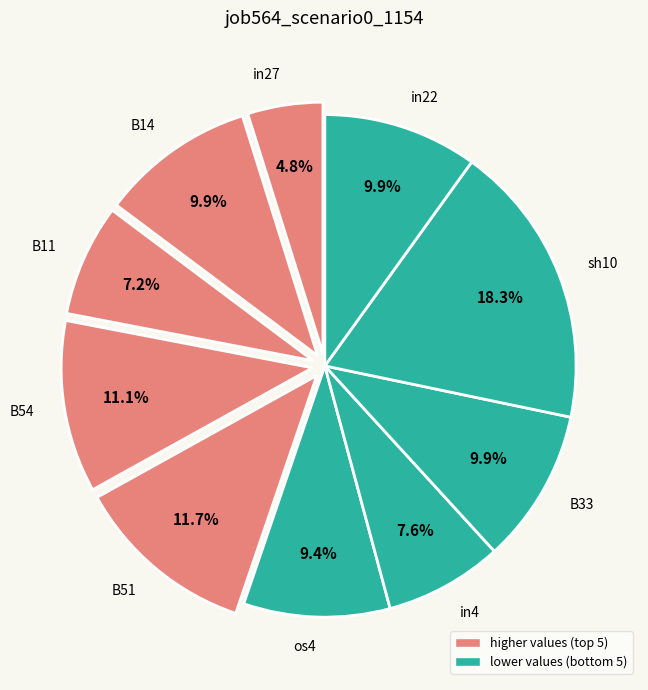

How much of the chart is everything except os4?

90.6%